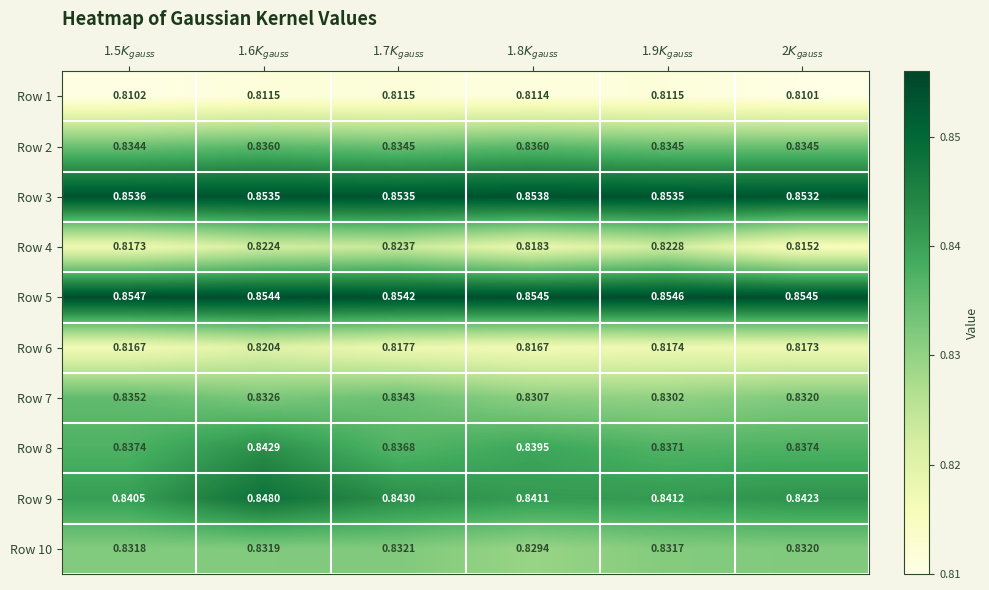

At how many categories does at least one series exceed 0?

6